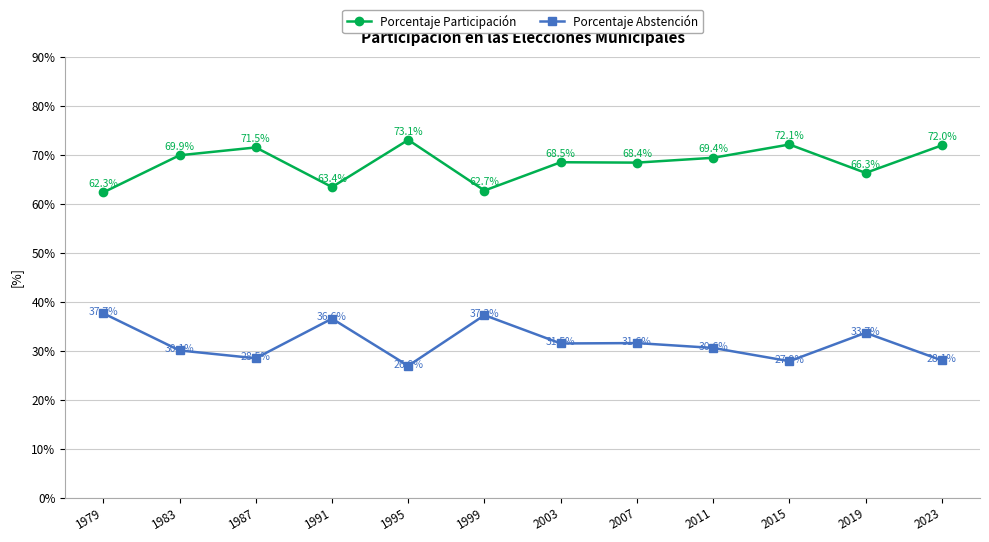

True or false: Porcentaje Abstención and Porcentaje Participación intersect in this chart.

False